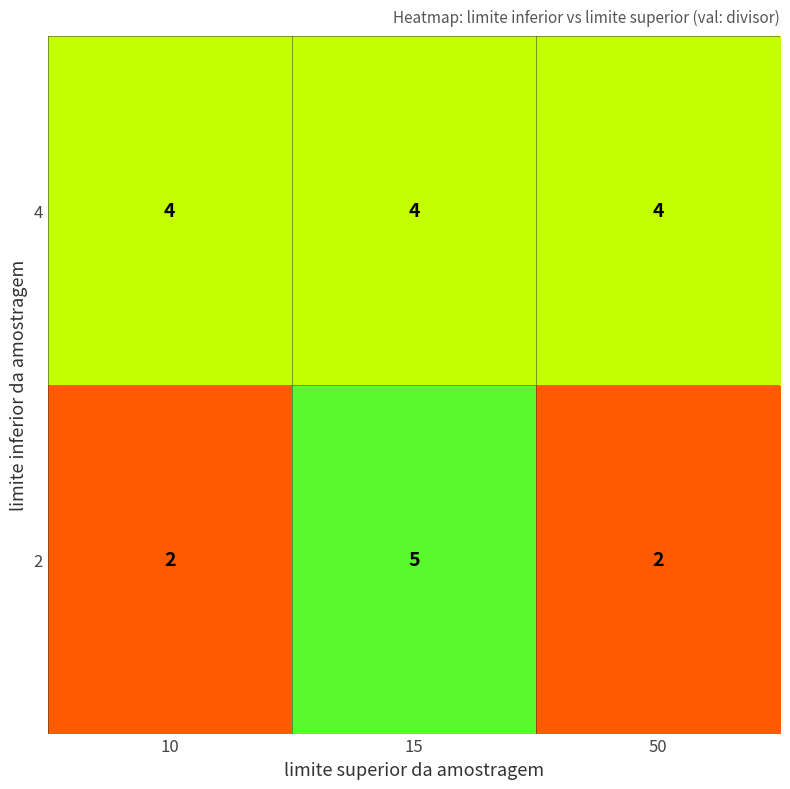

Reading left to right, extract all data points from this chart.

4: 4	4	4
2: 2	5	2